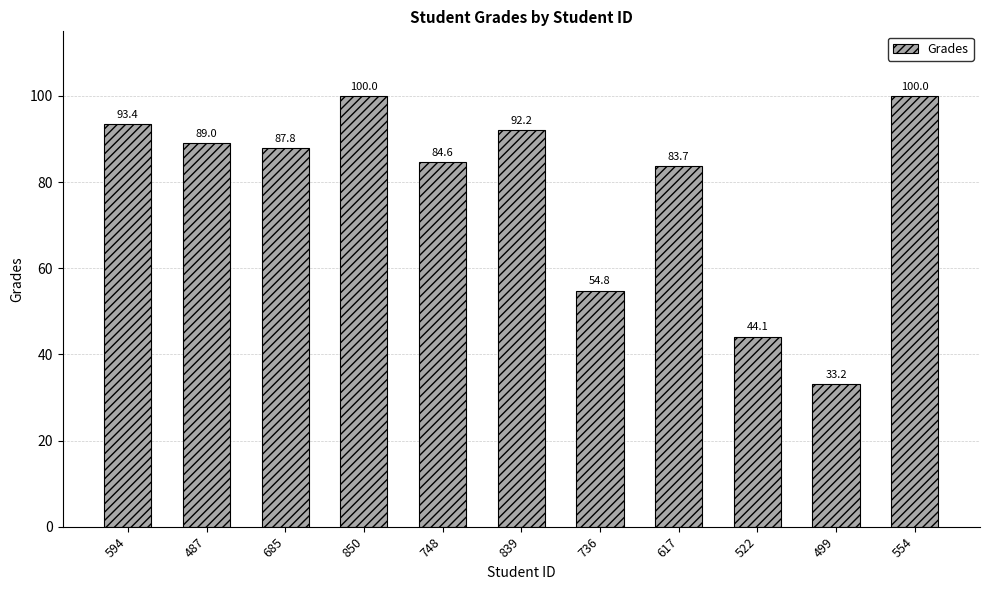

Which category has the lowest value across all series?

499